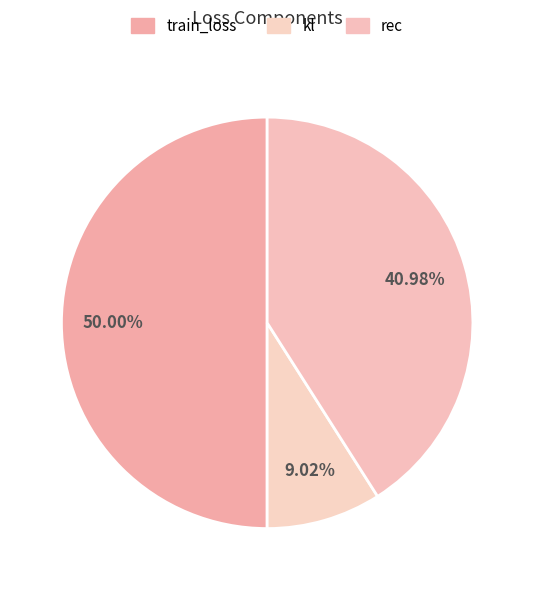

What percentage is NOT represented by rec?

59.0%